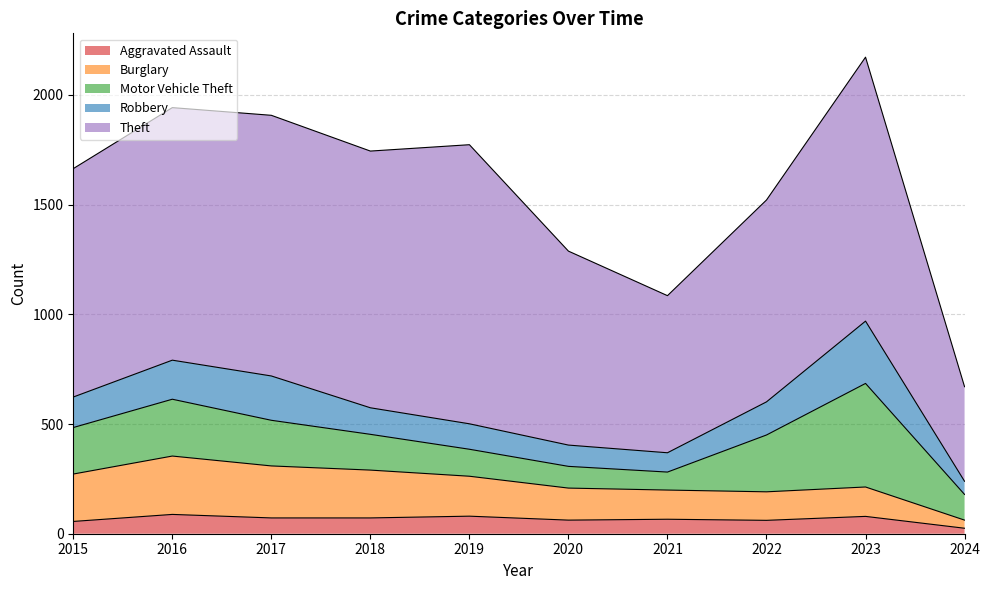

Is the value of Theft at 2016 greater than the value of Aggravated Assault at 2024?

Yes